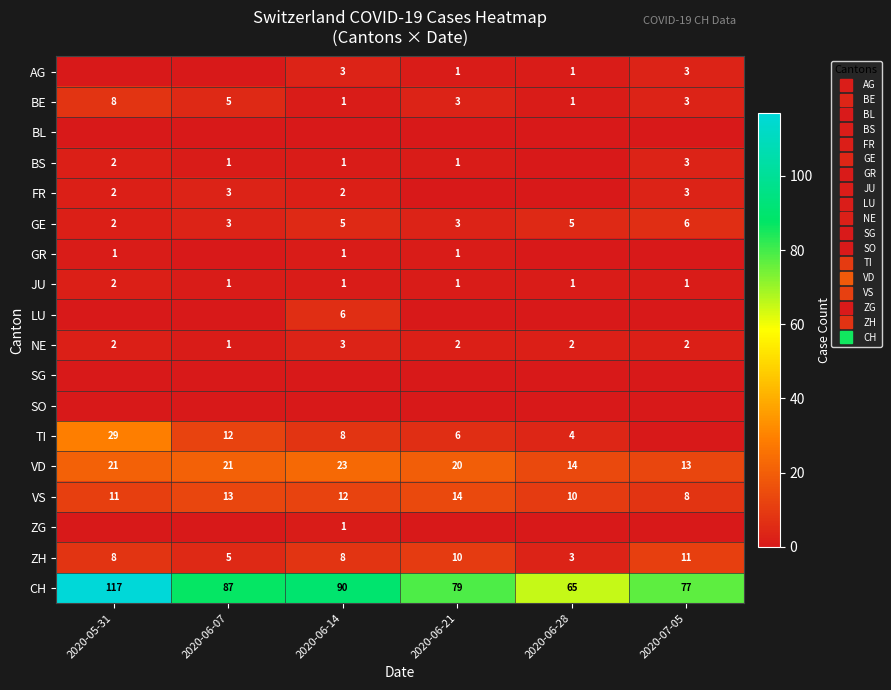

What is the sum of all ZH values?

45